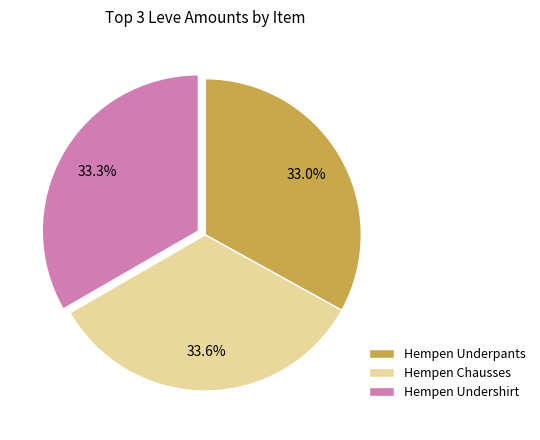

Combined, what portion of the pie is Hempen Undershirt and Hempen Underpants?

66.4%